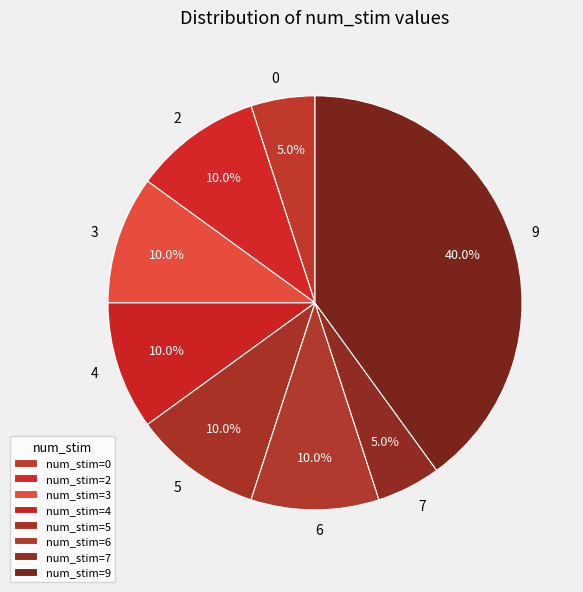

How many slices are in this pie chart?

8